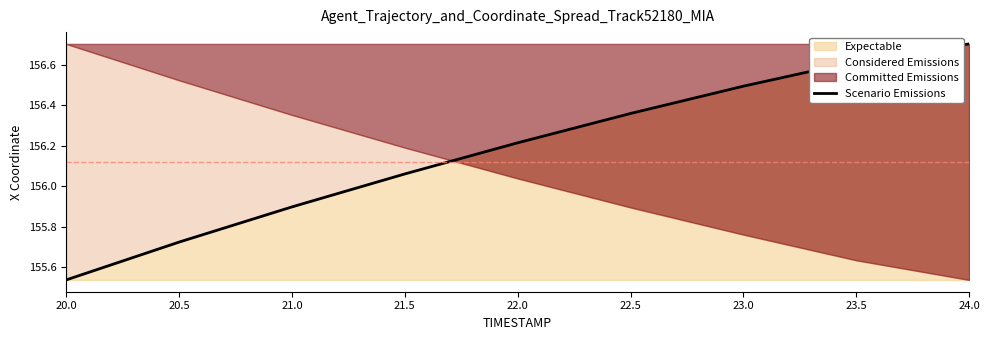

Rank the categories by value from highest to lowest.

24.0, 23.5, 23.0, 22.5, 22.0, 21.5, 21.0, 20.5, 20.0